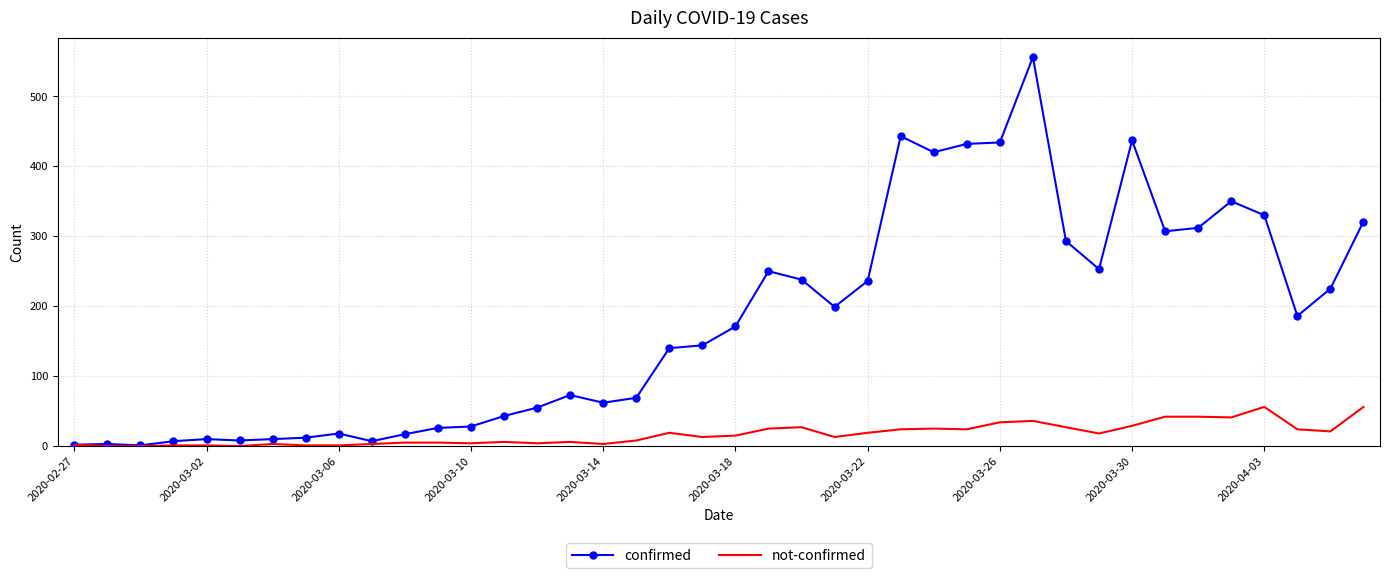

What is the difference between the second highest and minimum values in the confirmed series?

442